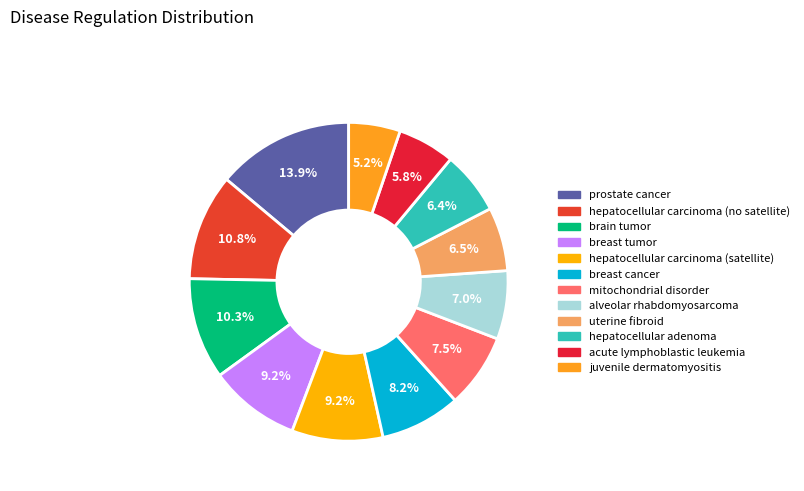

To the nearest percent, what percentage of the pie is juvenile dermatomyositis?

5%